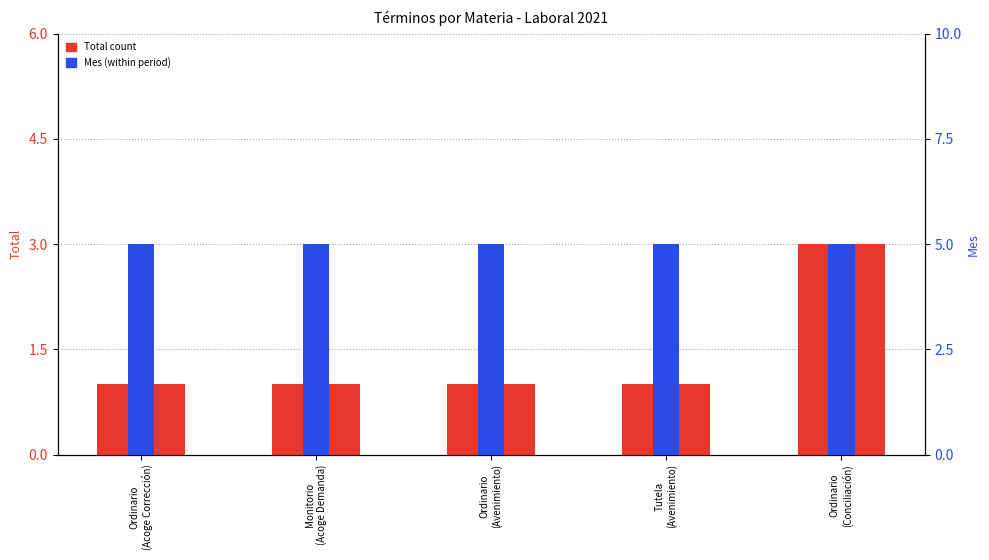

What is the label of the 5th bar from the left?

Ordinario
(Conciliación)